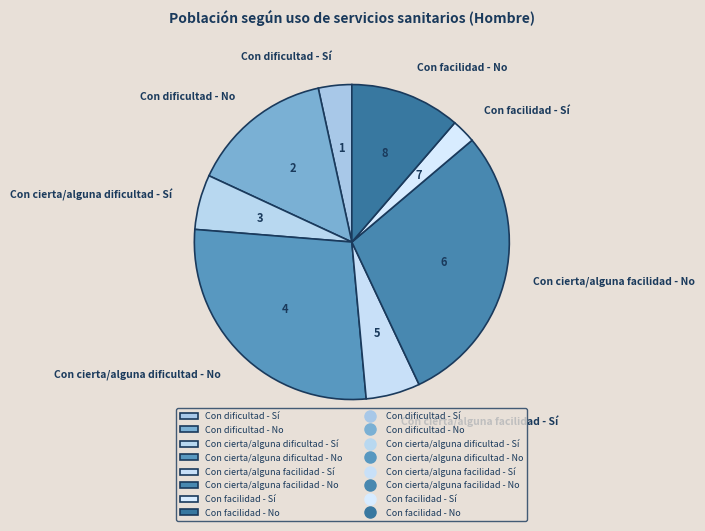

Does Con facilidad - No account for over 50% of the chart?

No